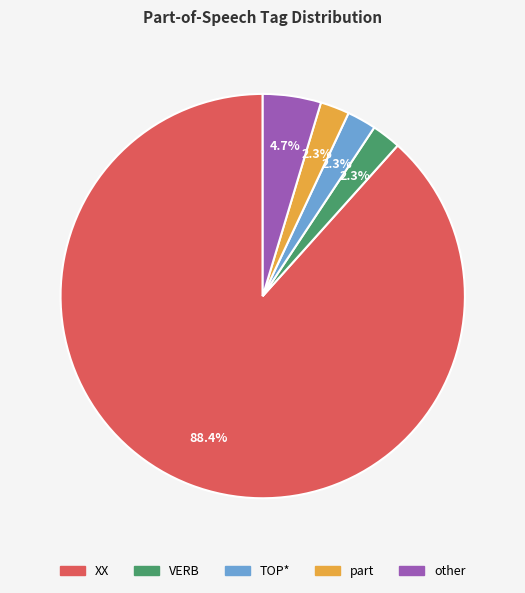

What portion of the pie excludes other?

95.3%